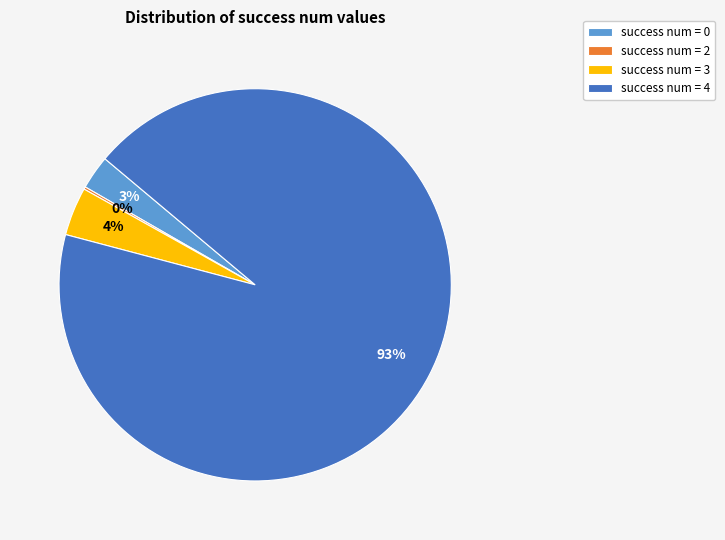

What is the largest slice in the pie chart?

success num = 4